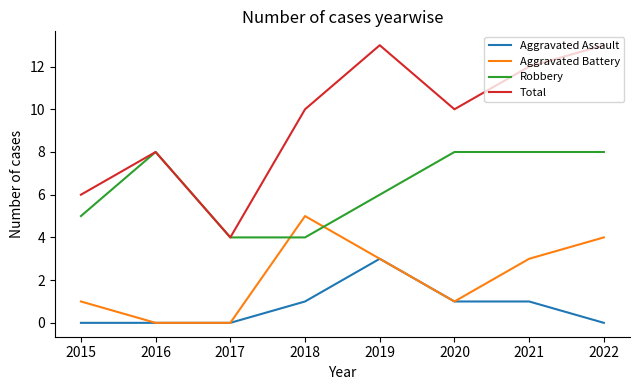

The Total series shows 19 at 2021. True or false?

False